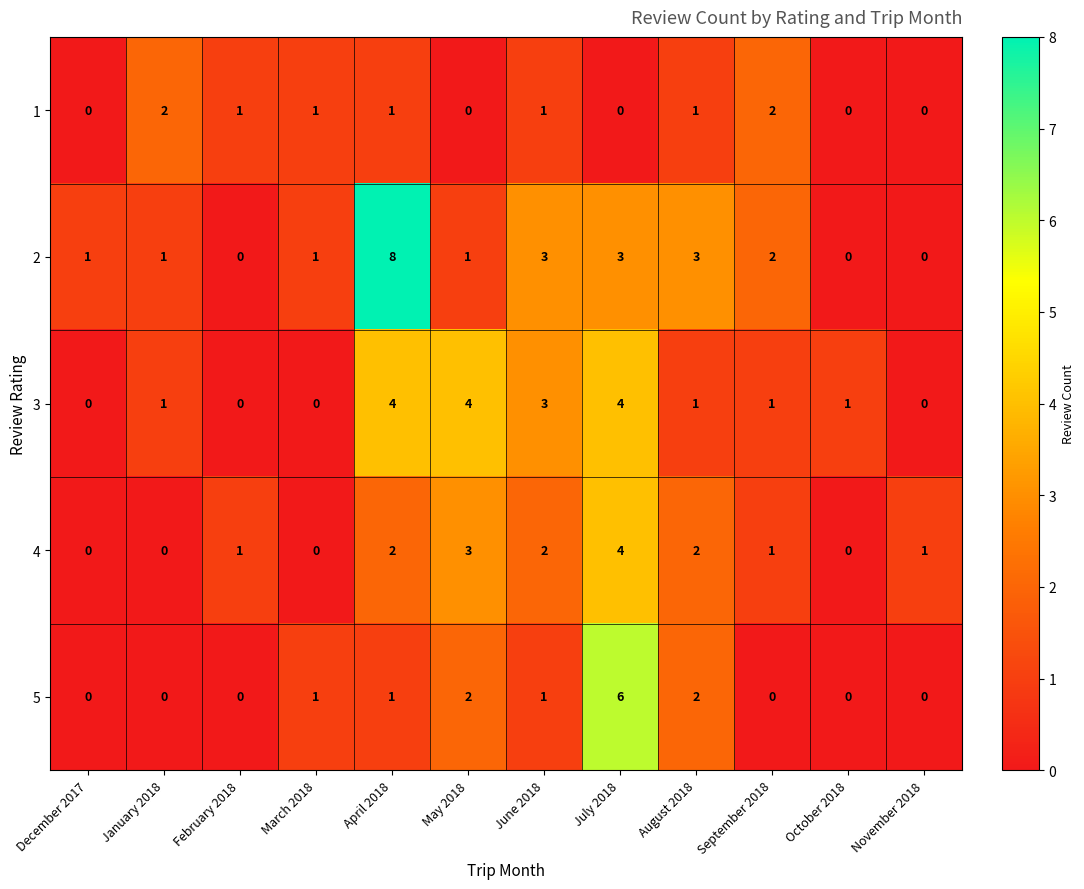

At which label does 1 first exceed 1?

January 2018